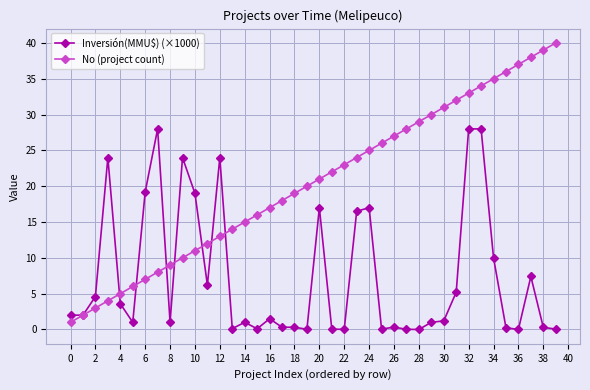

What is the value of the Inversión(MMU$) (×1000) point at the 9th from the left?

1.0